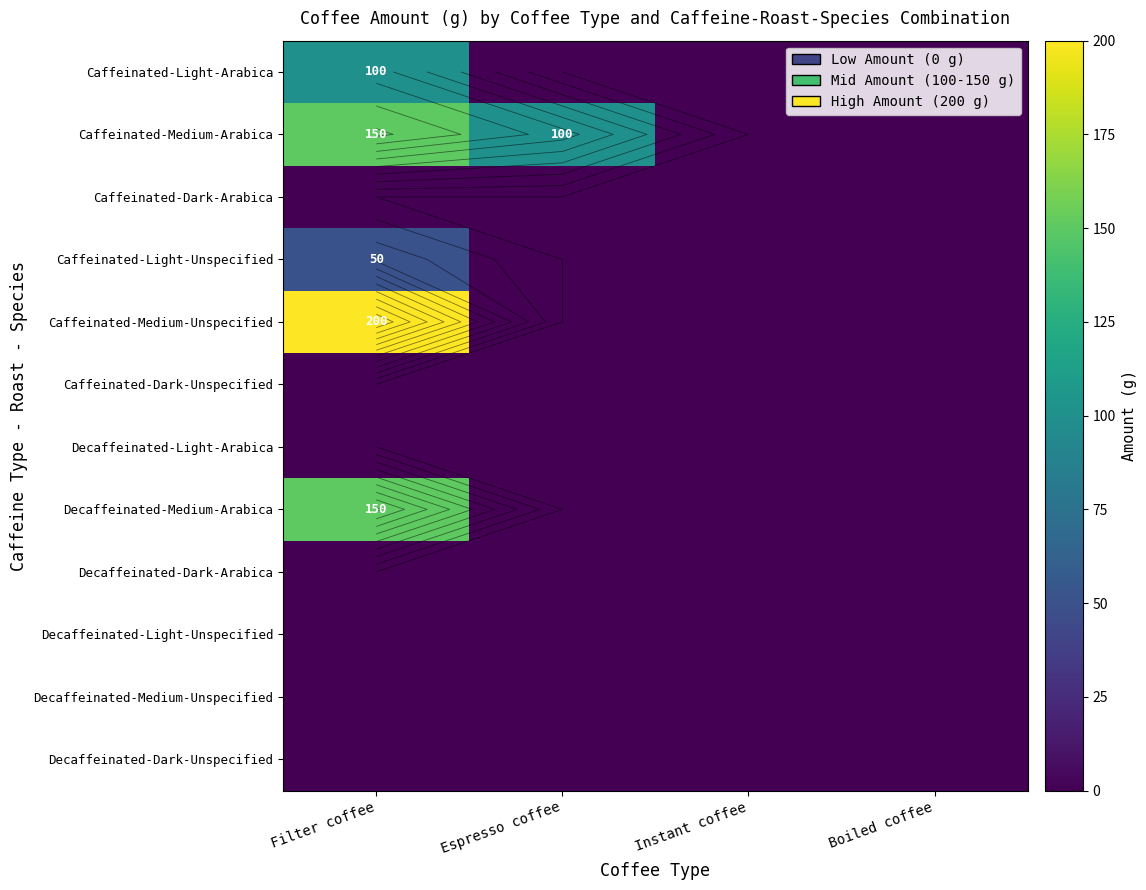

At which category is the sum across all series the highest?

Filter coffee